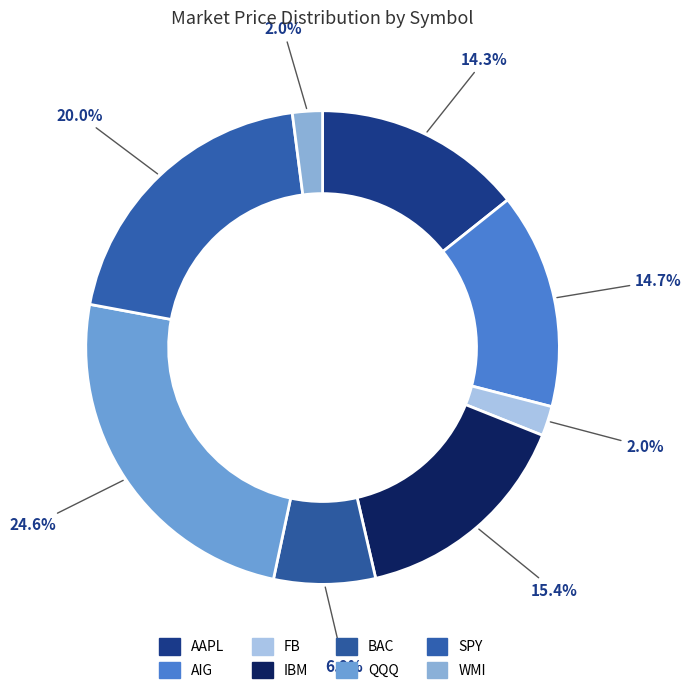

To the nearest percent, what is the difference between the largest and smallest slice percentages?

23%